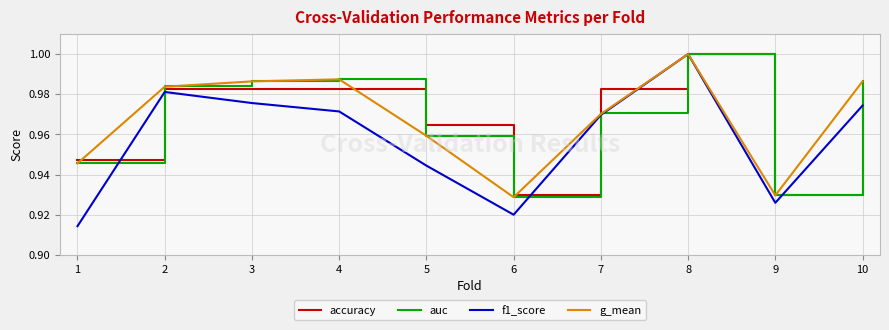

At which category is the sum across all series the highest?

8